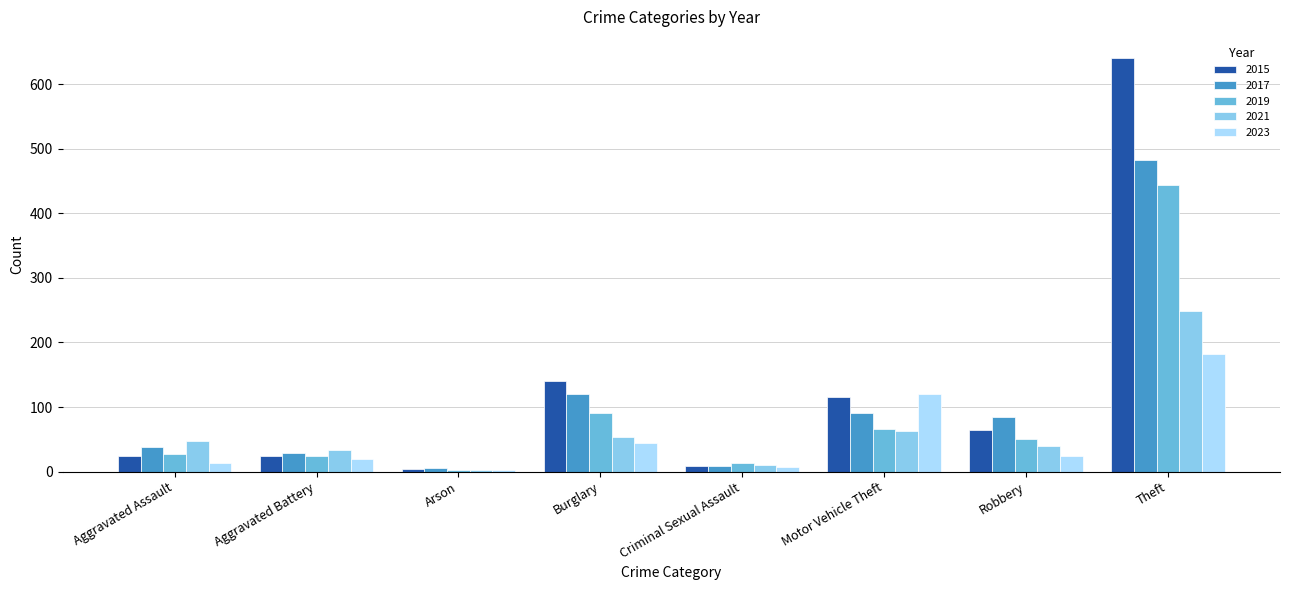

The value of 2015 at Robbery is 64. True or false?

True